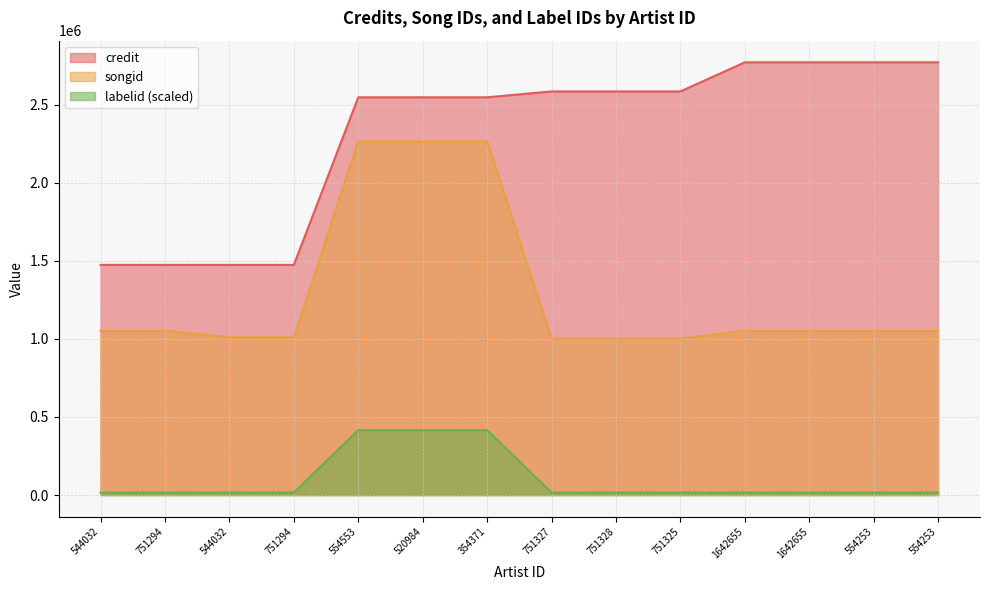

How many lines are shown in the chart?

3